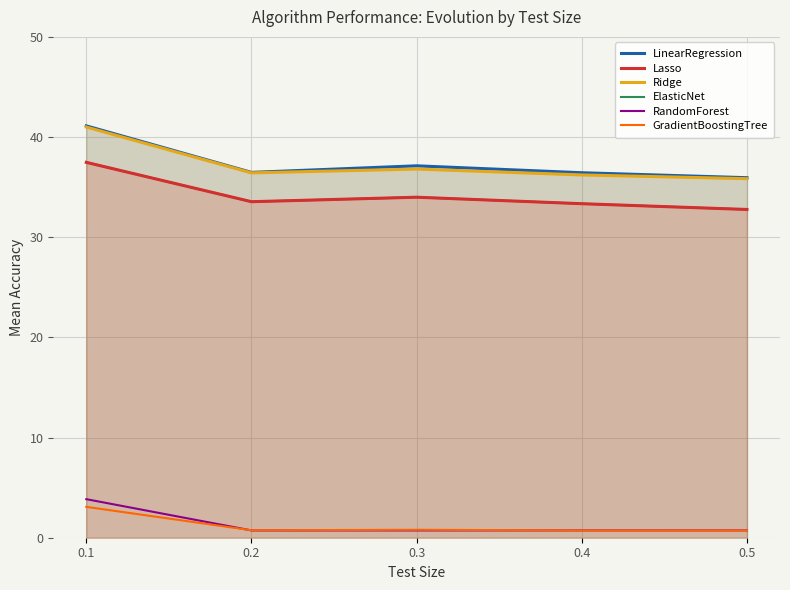

The value of RandomForest at 0.3 is 0.4. True or false?

False